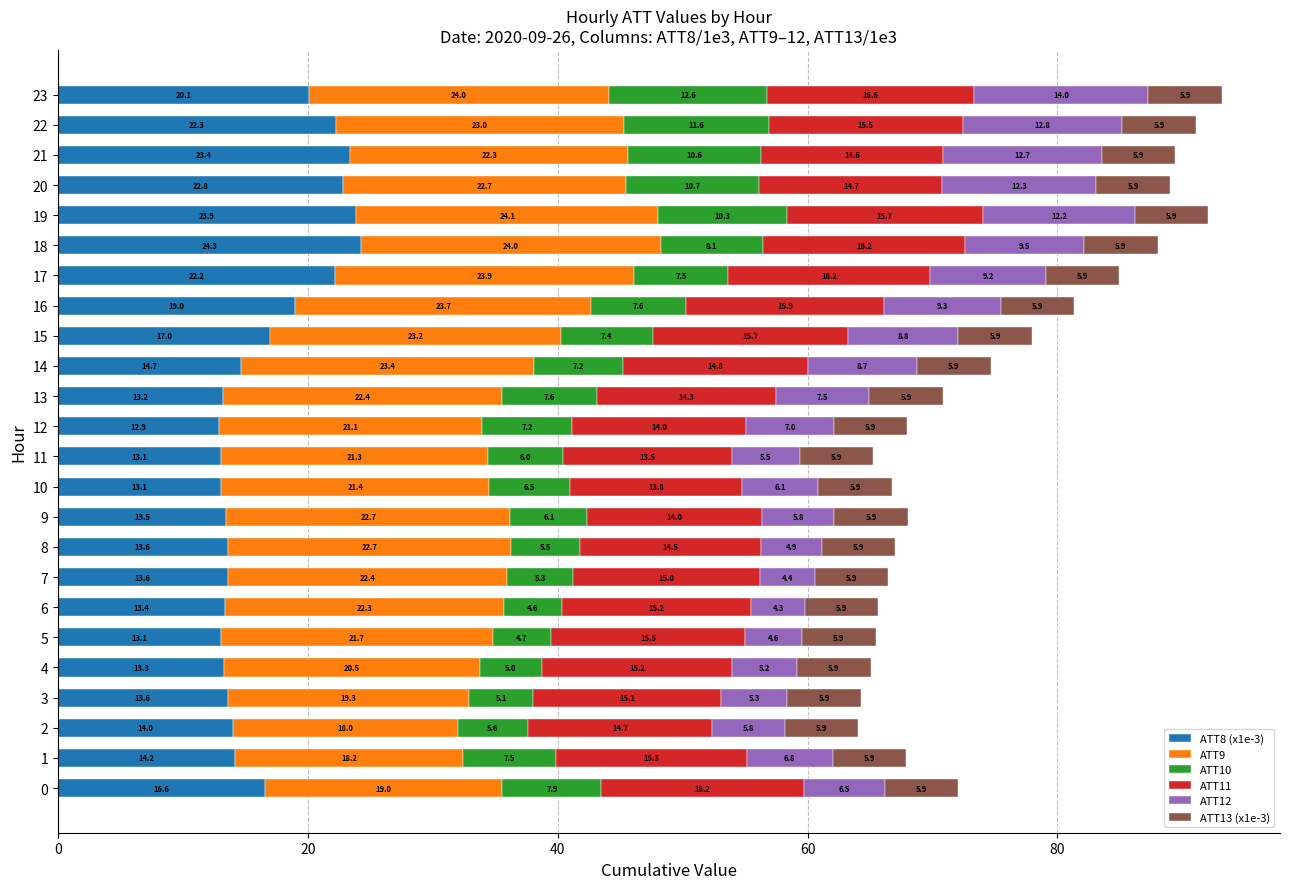

What is the highest value of the ATT8 (x1e-3) series?

24.3